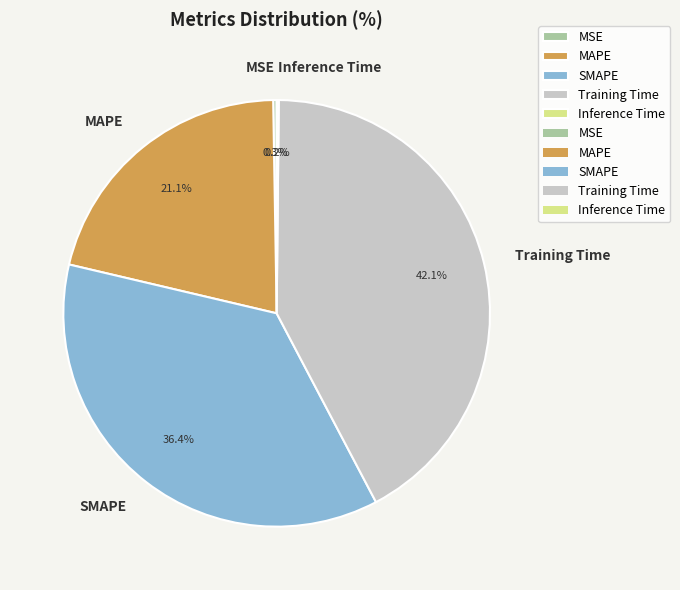

Does any single category account for the majority?

No